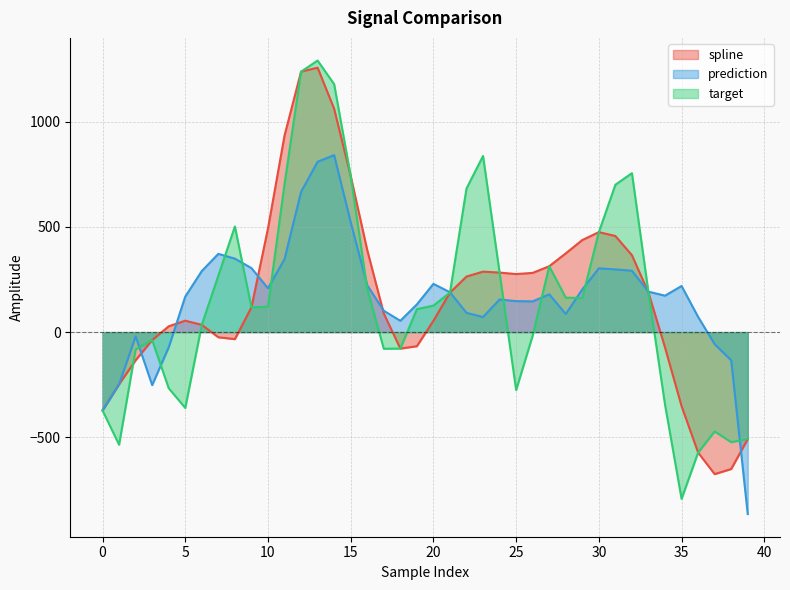

What is the highest value of the target series?

1289.9